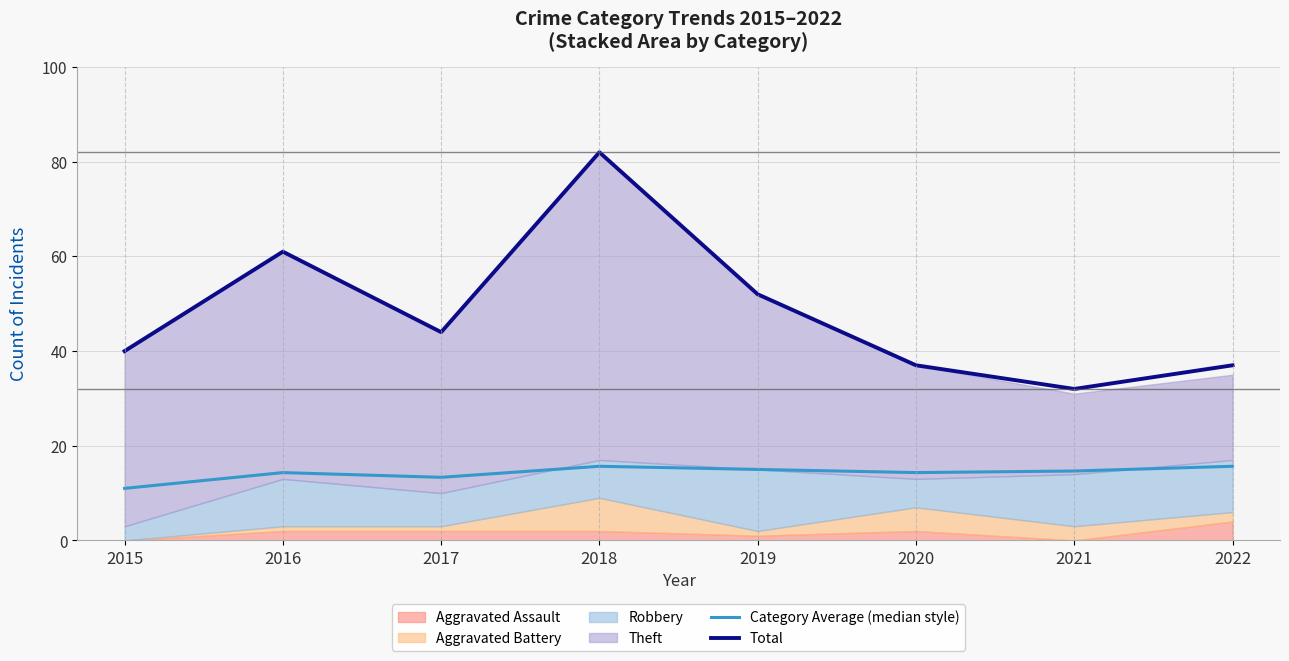

At which label does Total reach its peak?

2018